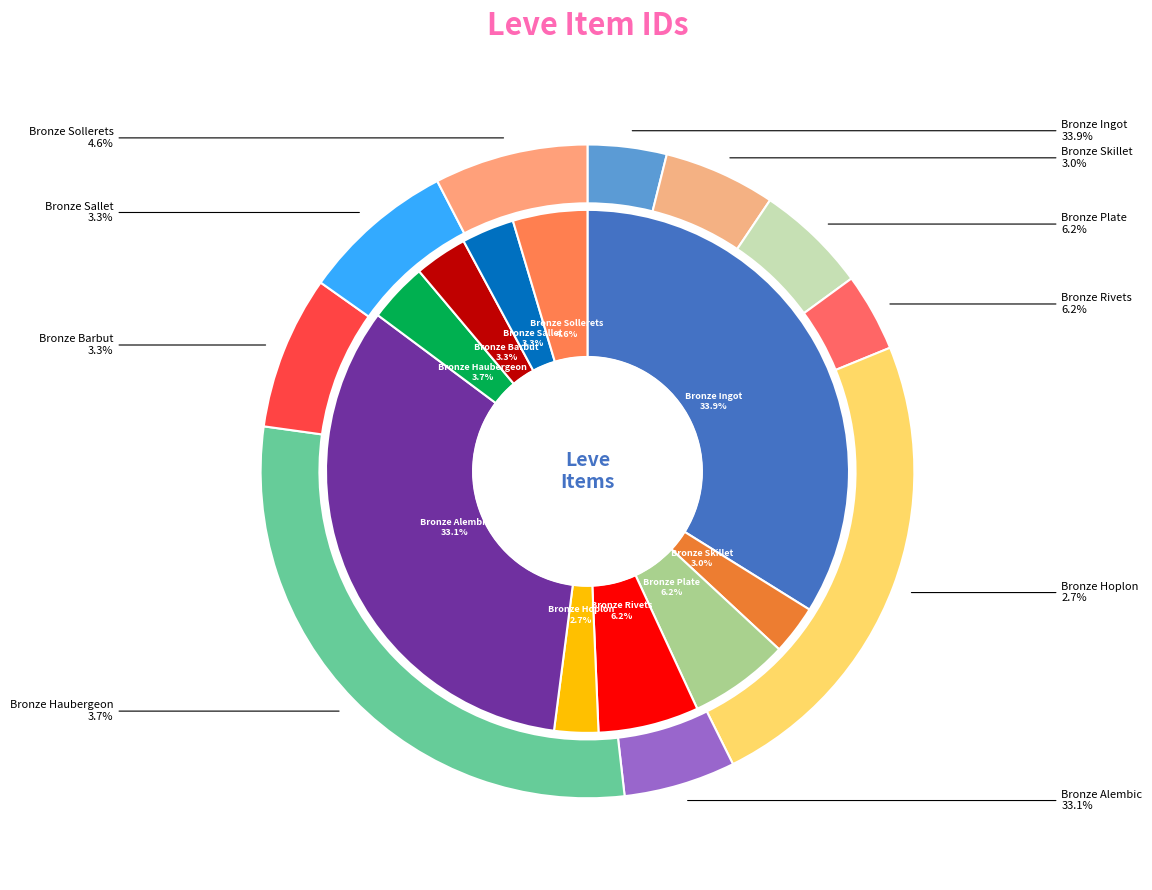

To the nearest percent, what percentage of the pie is Bronze Plate?

6%